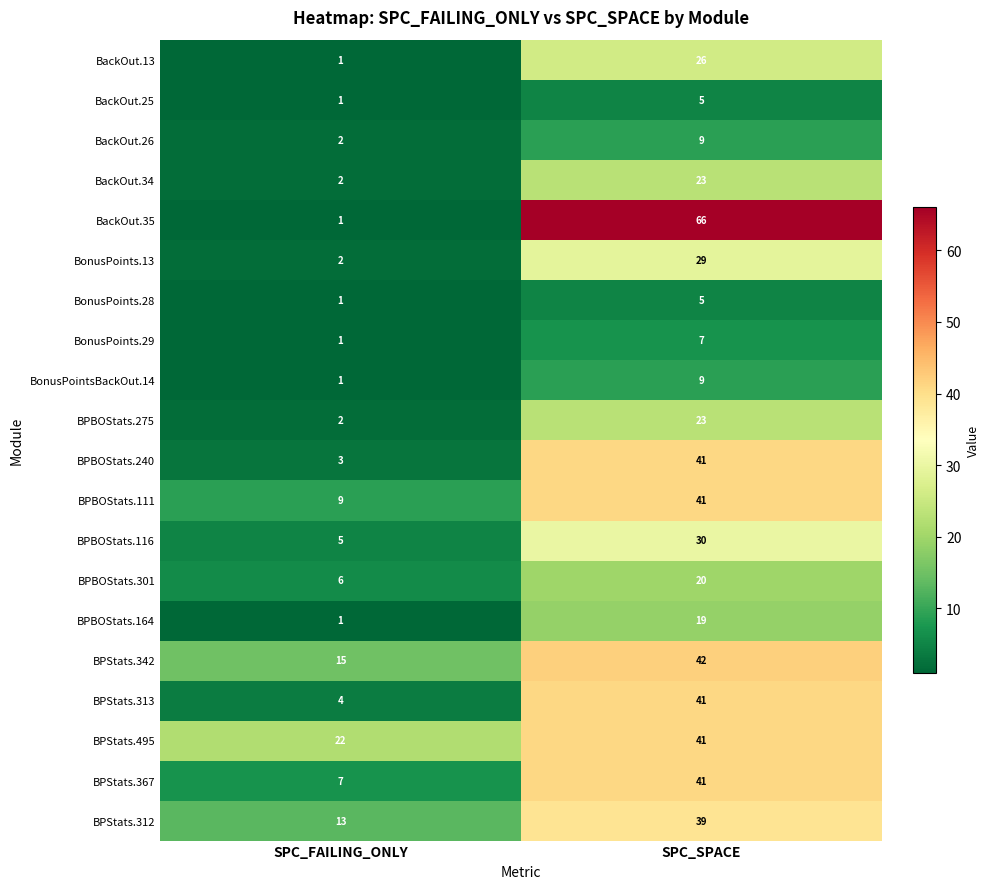

How many data points does each series have?

2